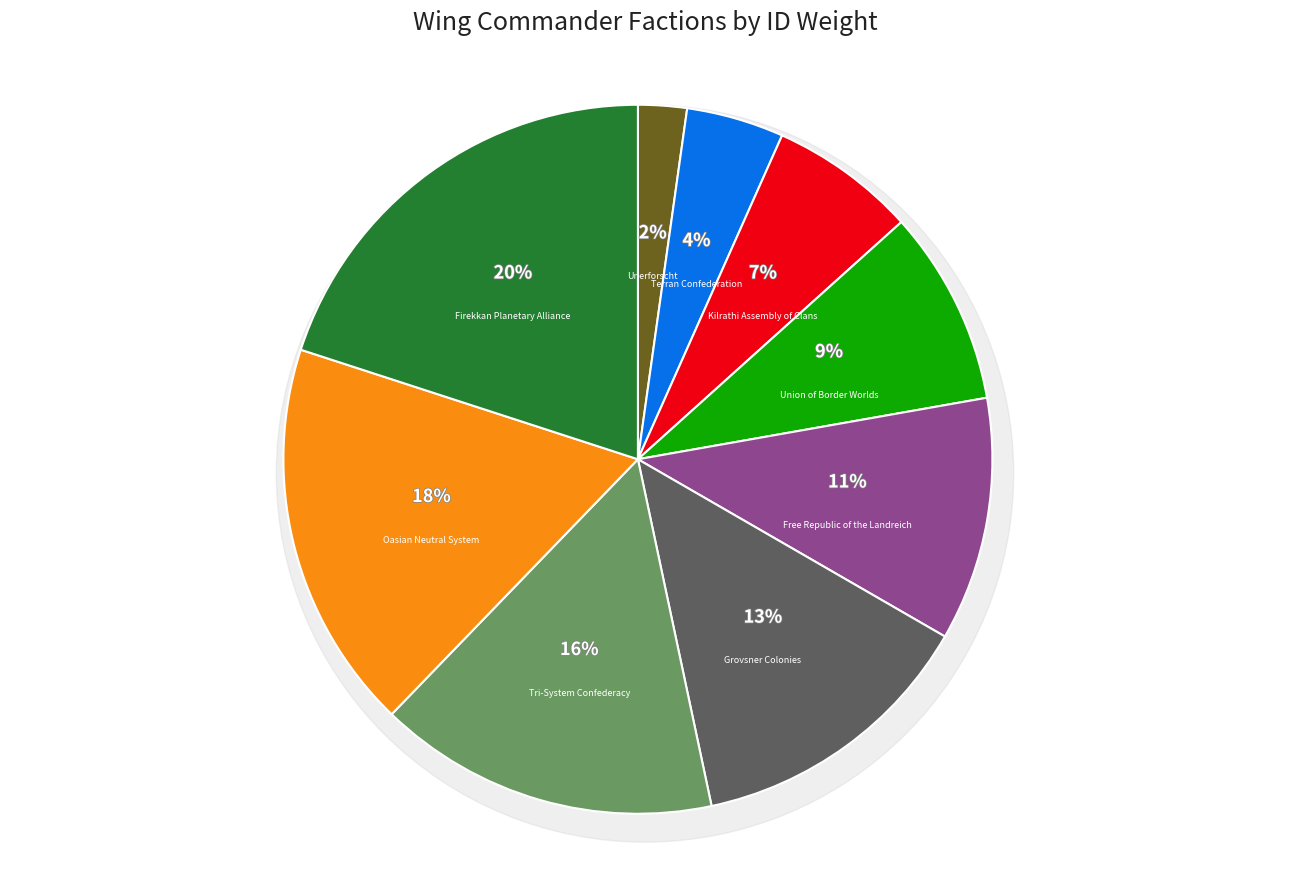

The Grovsner Colonies slice represents 25% of the pie. True or false?

False